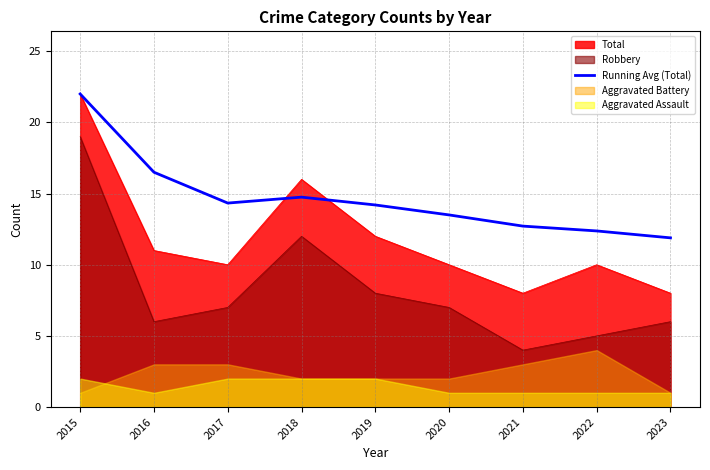

Between 2016 and 2021, which is larger?

2016